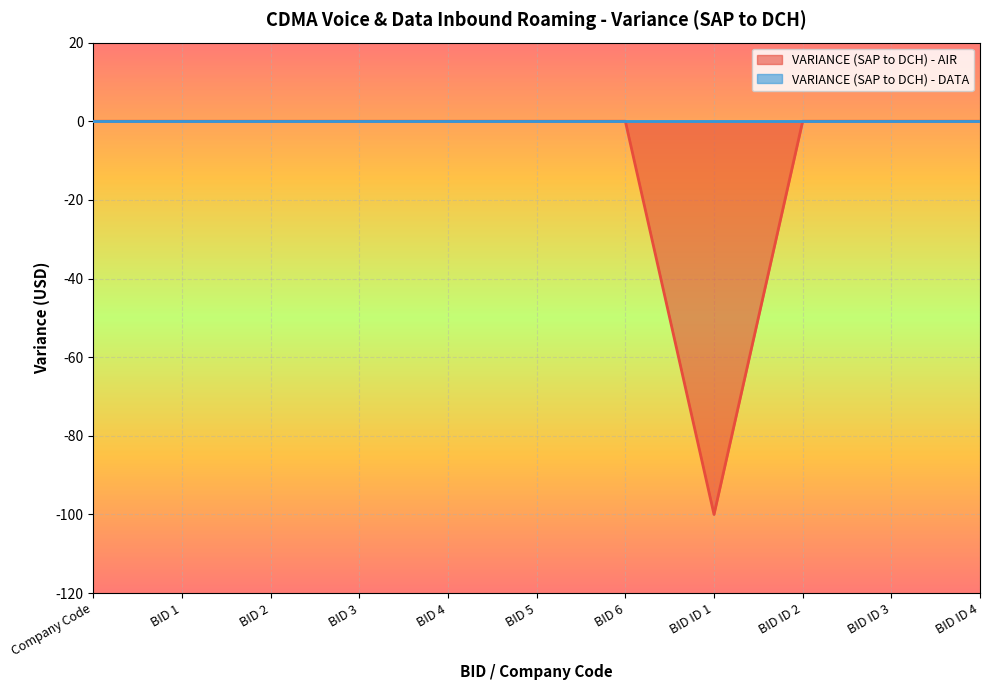

What is the label of the 7th point from the right?

BID 4